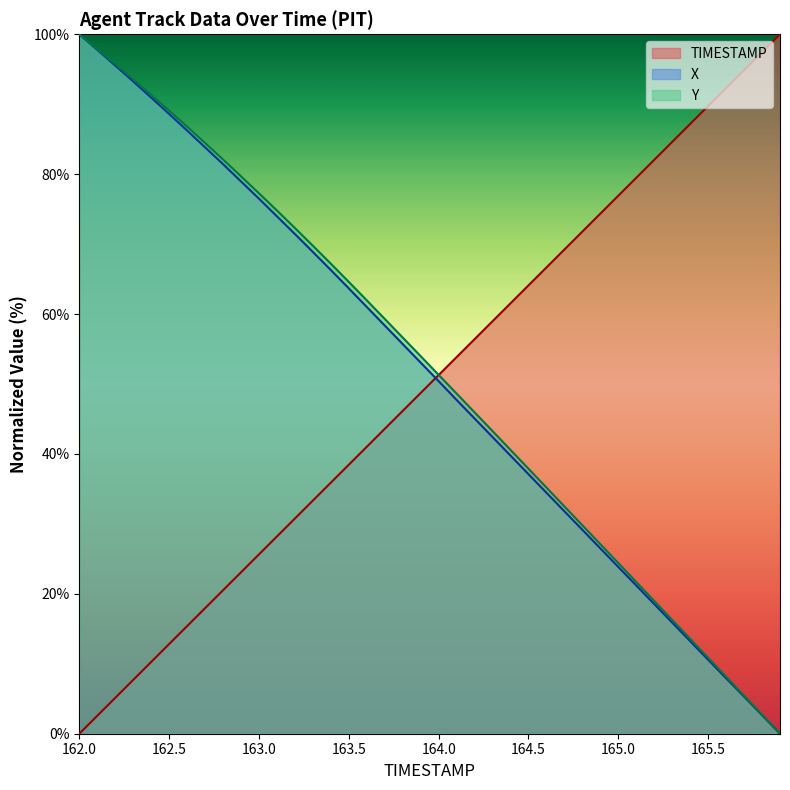

How many data points does each series have?

40